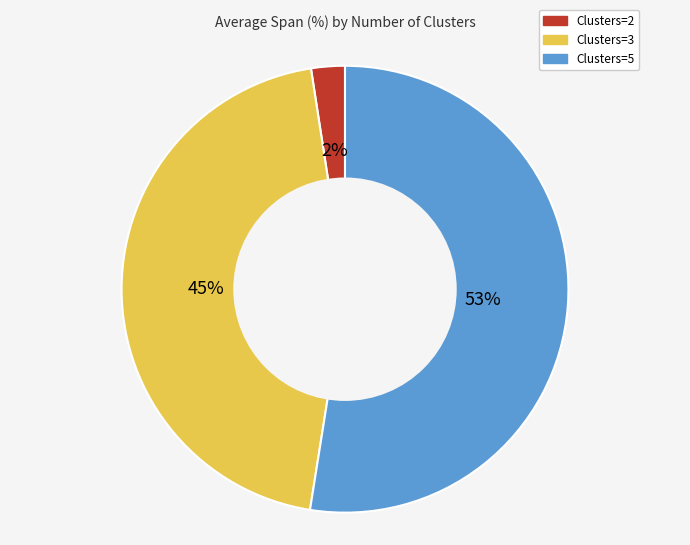

Combined, do Clusters=3 and Clusters=2 account for over 50%?

No